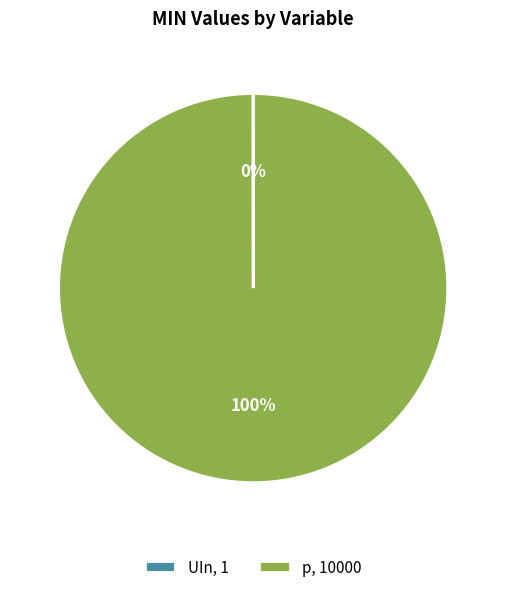

To the nearest percent, what is the difference between the largest and smallest slice percentages?

100%